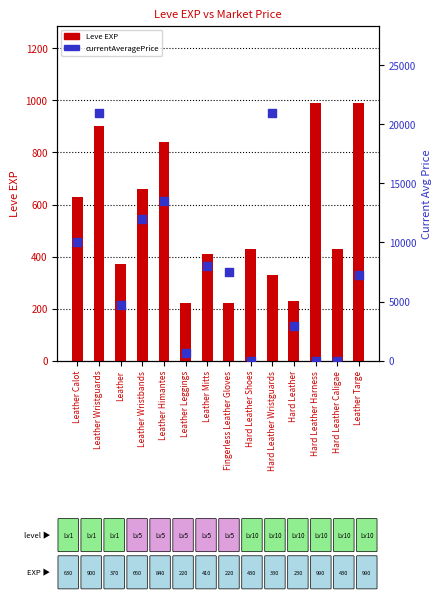

Which series has the largest total across all categories?

currentAveragePrice